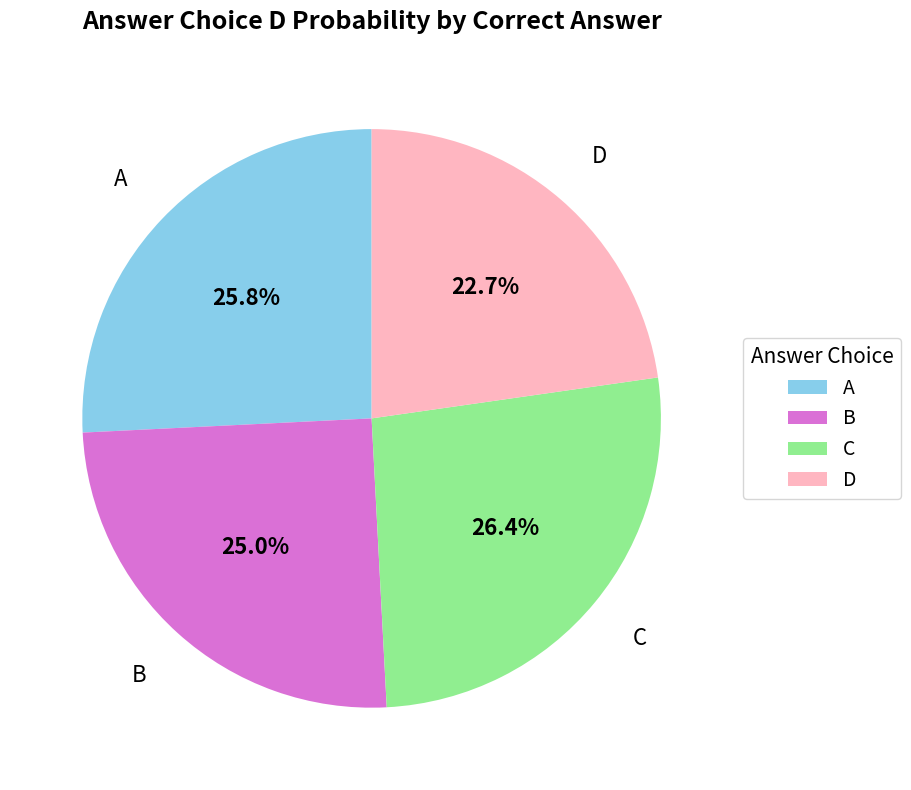

Which slice is the smallest?

D